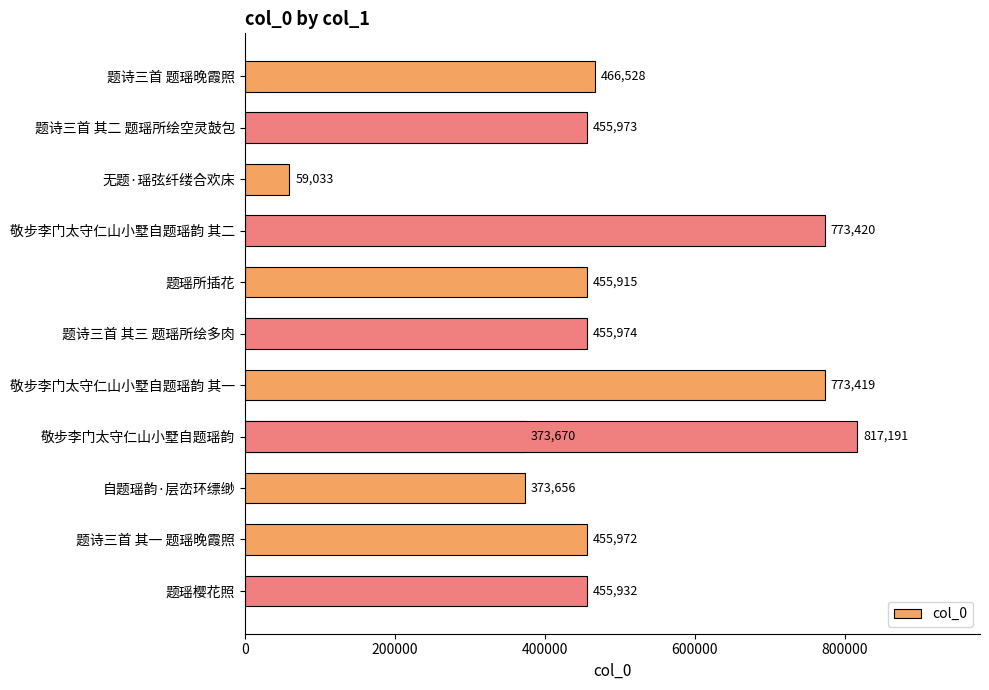

True or false: the data shows 304019 at 敬步李门太守仁山小墅自题瑶韵 其二.

False